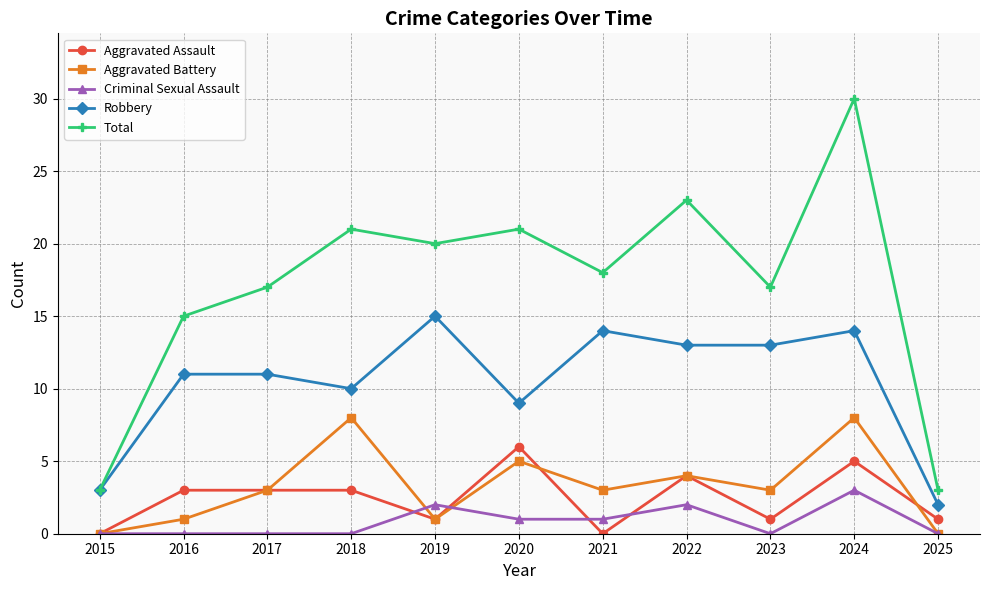

Reading left to right, what are all the values shown in this chart?

Aggravated Assault: 2015=0	2016=3	2017=3	2018=3	2019=1	2020=6	2021=0	2022=4	2023=1	2024=5	2025=1
Aggravated Battery: 2015=0	2016=1	2017=3	2018=8	2019=1	2020=5	2021=3	2022=4	2023=3	2024=8	2025=0
Criminal Sexual Assault: 2015=0	2016=0	2017=0	2018=0	2019=2	2020=1	2021=1	2022=2	2023=0	2024=3	2025=0
Robbery: 2015=3	2016=11	2017=11	2018=10	2019=15	2020=9	2021=14	2022=13	2023=13	2024=14	2025=2
Total: 2015=3	2016=15	2017=17	2018=21	2019=20	2020=21	2021=18	2022=23	2023=17	2024=30	2025=3